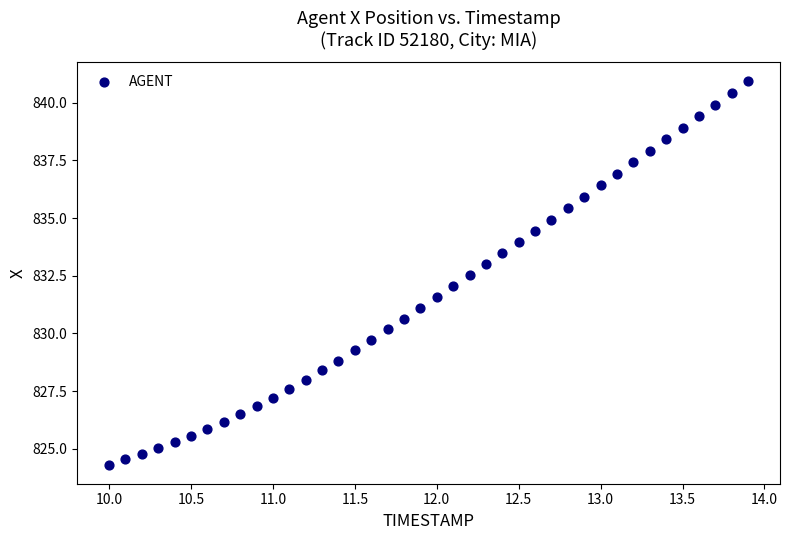

What is the range of X values (max minus min)?

3.9